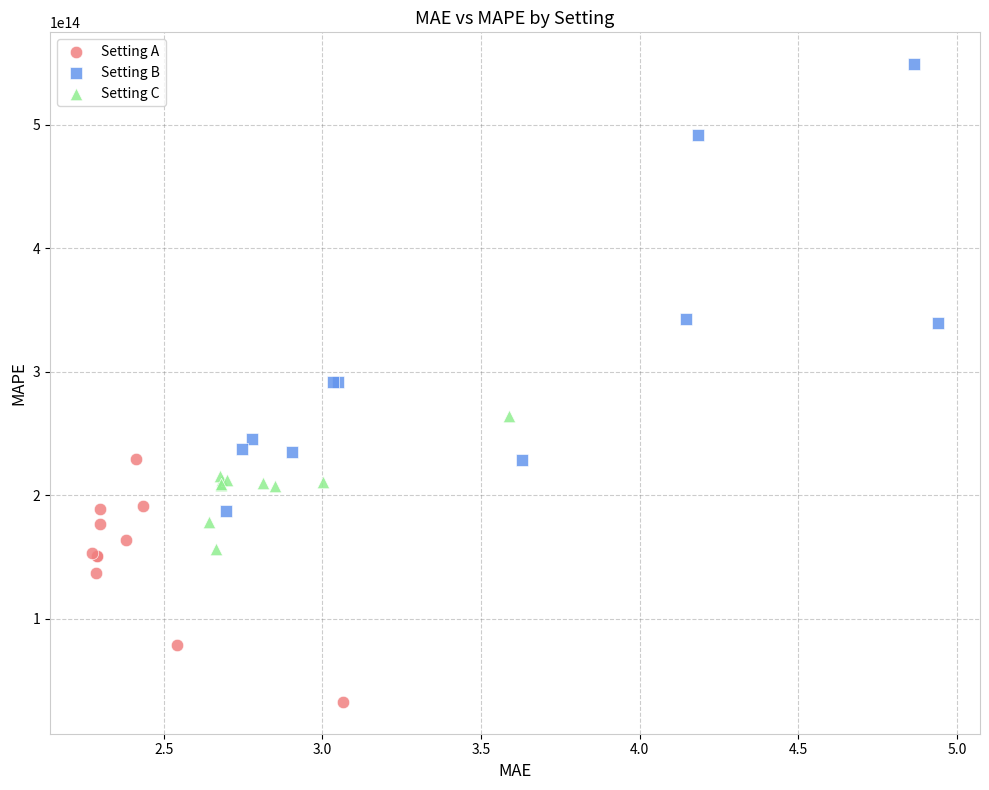

Which series reaches the minimum Y coordinate?

Setting A